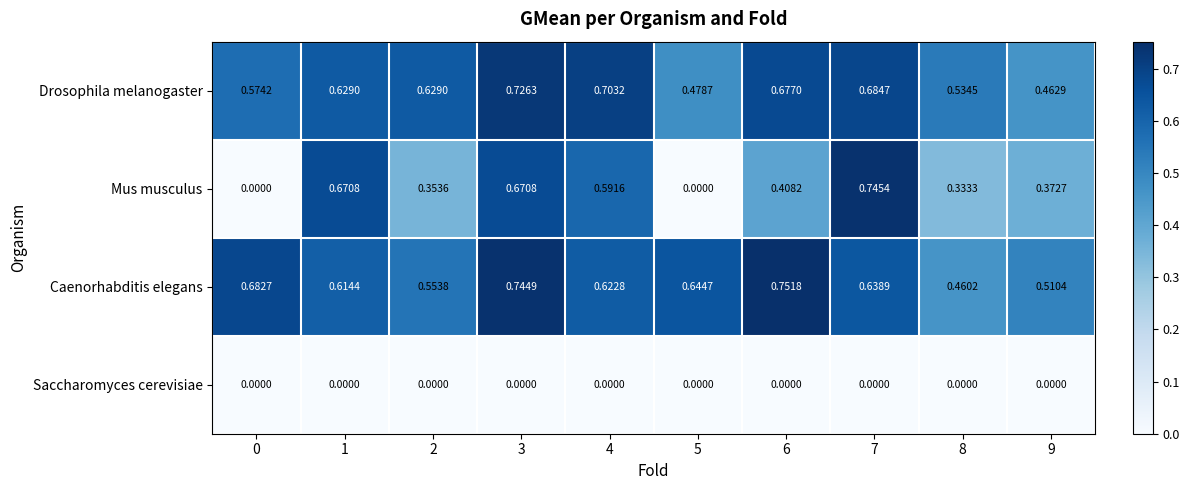

Which category has the highest value across all series?

6